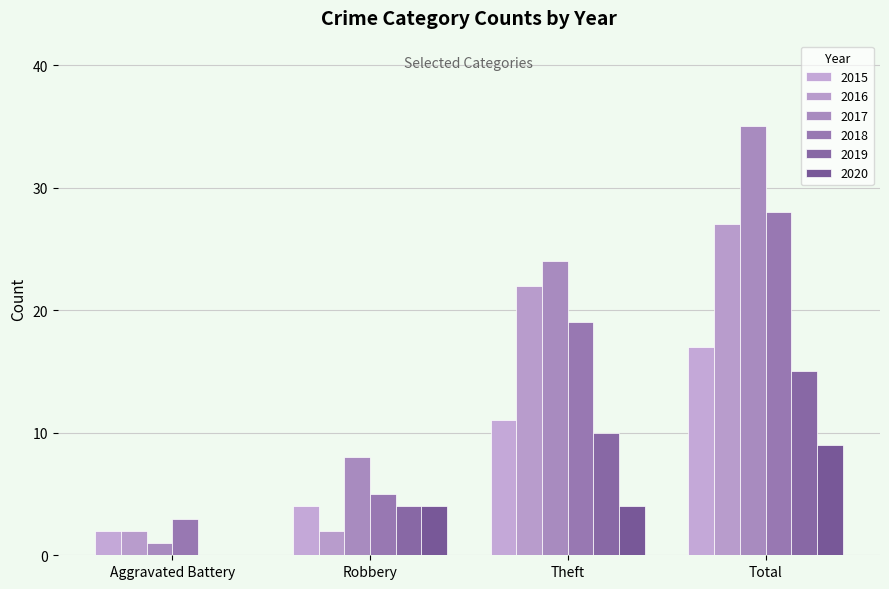

Is the value of 2020 at Robbery greater than the value of 2018 at Total?

No